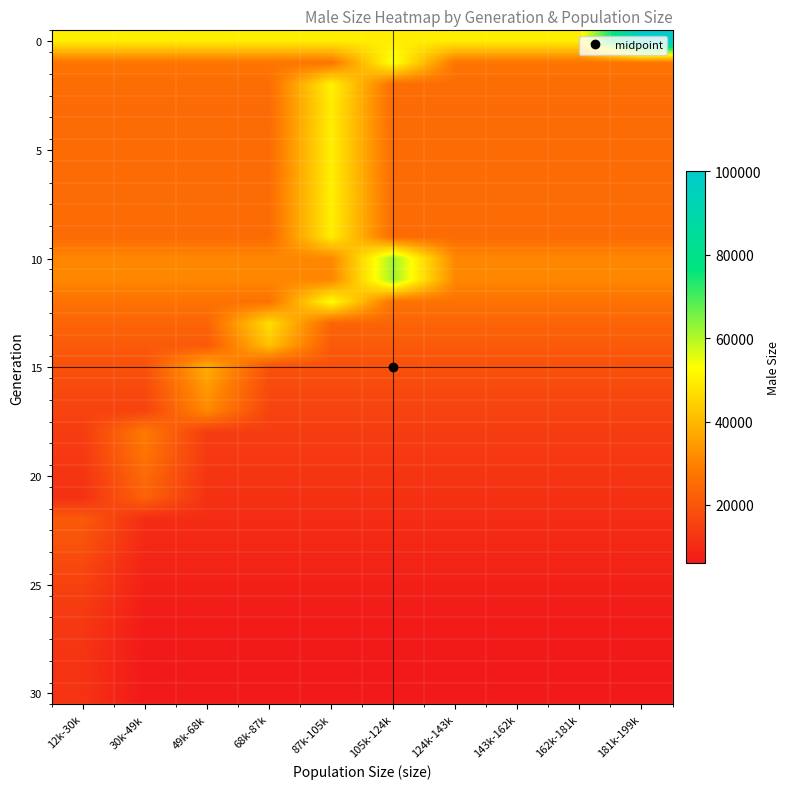

What is the total value across all series at 68k-87k?

626891.5